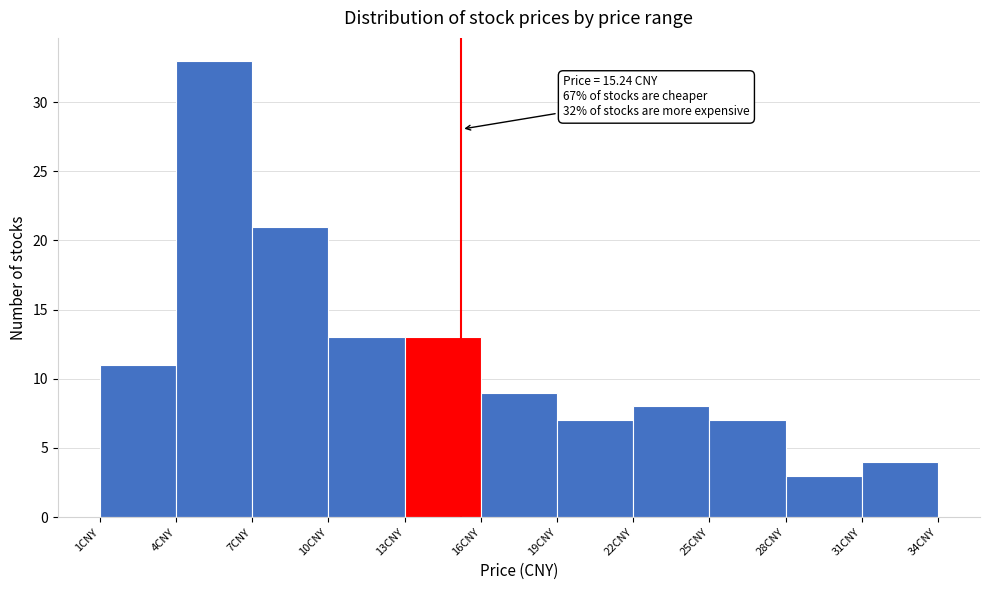

Over which range of the x-axis is the bar tallest?

4 to 7